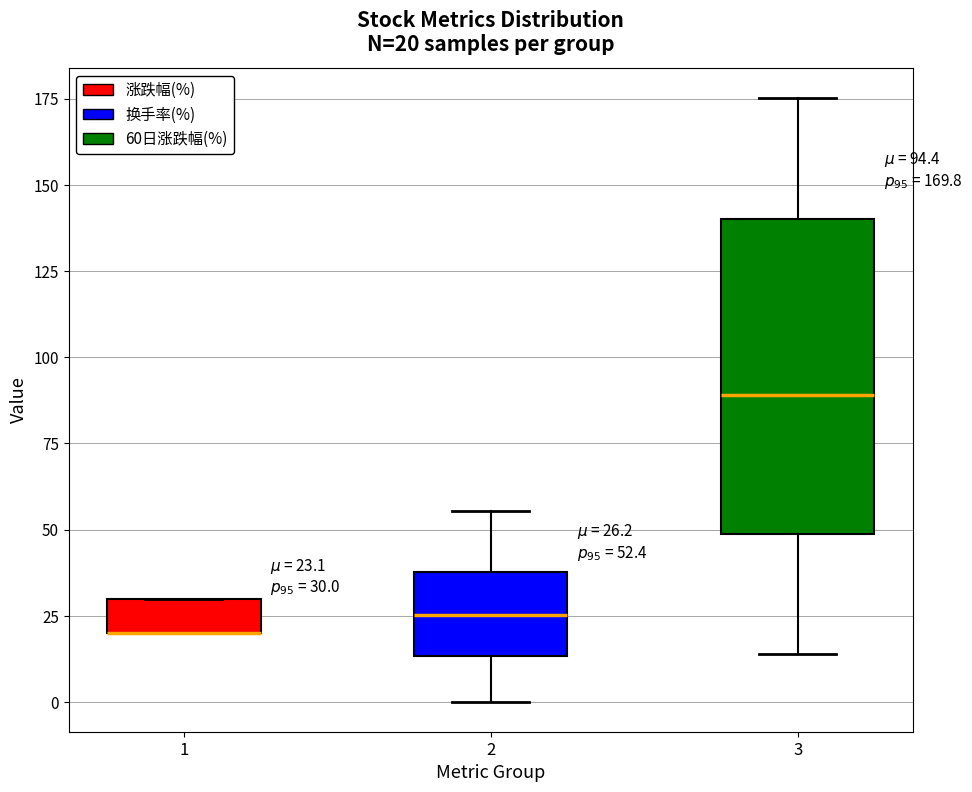

Comparing the boxes themselves (not the whiskers), which one is the tallest?

3